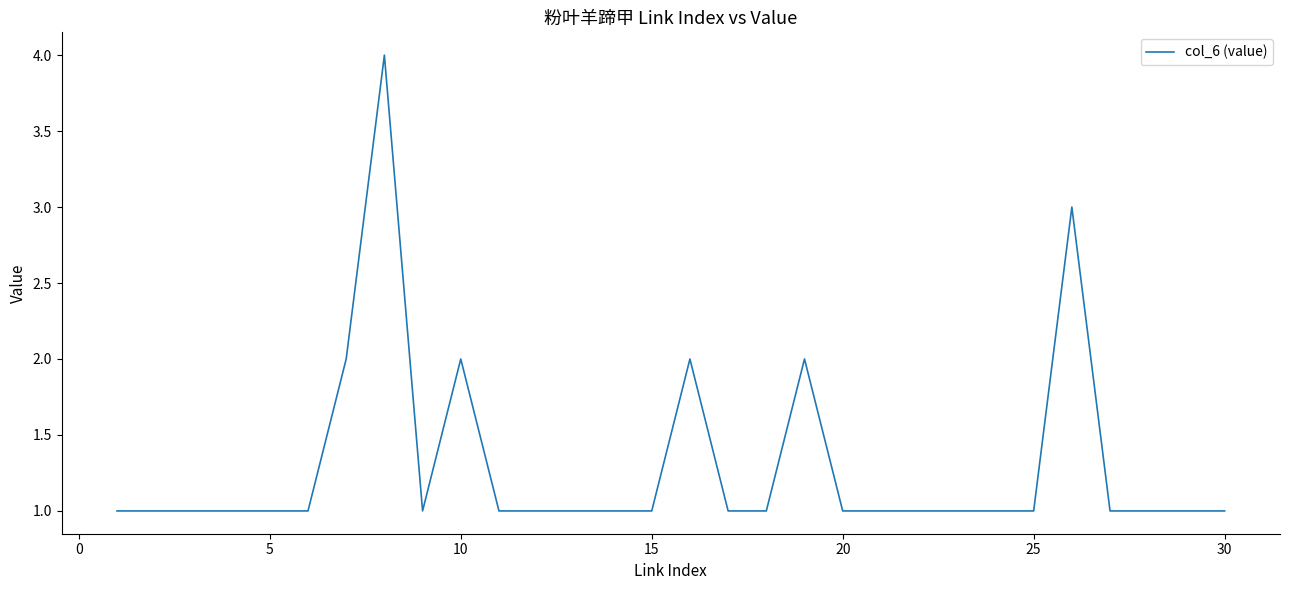

What is the greatest value displayed?

4